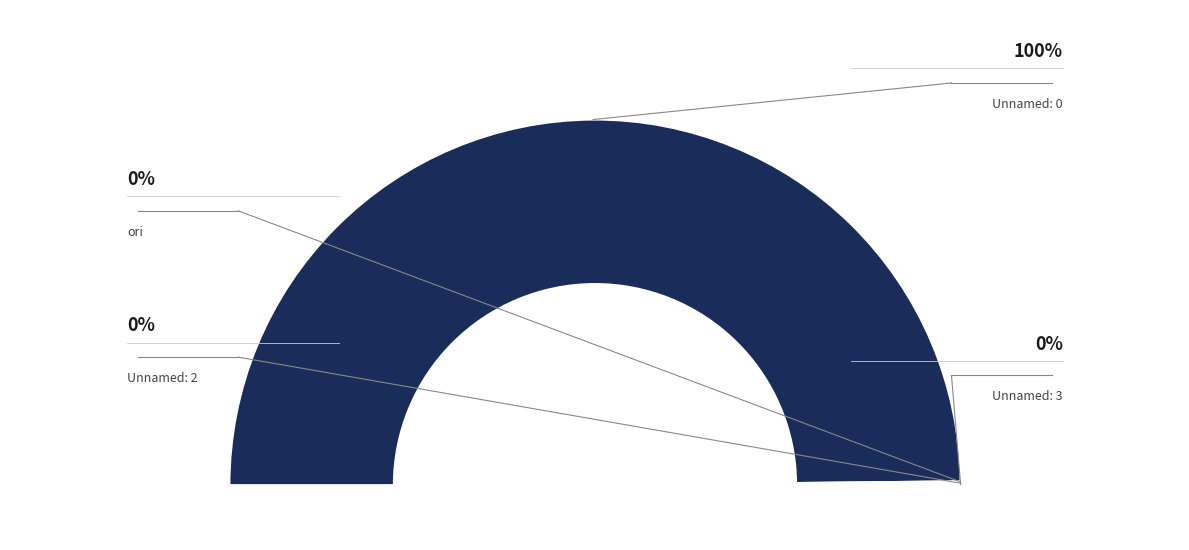

Is there any slice that represents more than half of the pie?

Yes